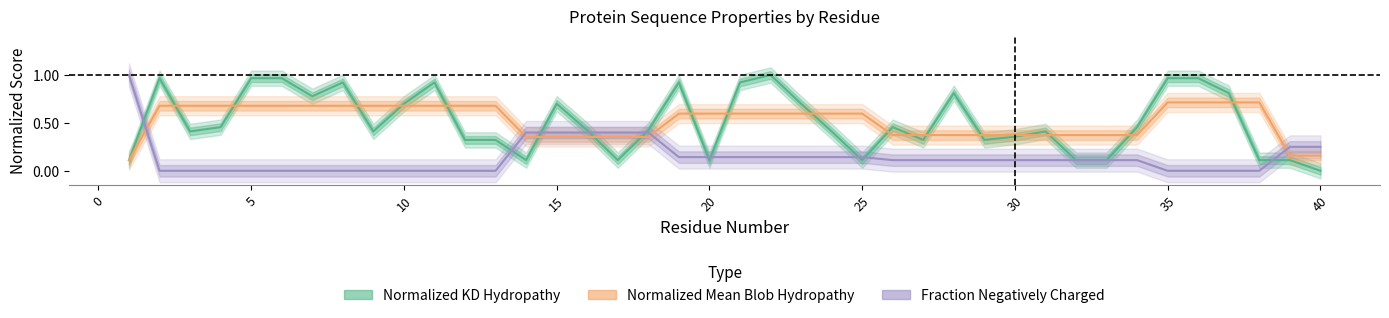

What is the difference between the Normalized_Kyte-Doolittle_hydropathy values at 0 and 29?

0.6